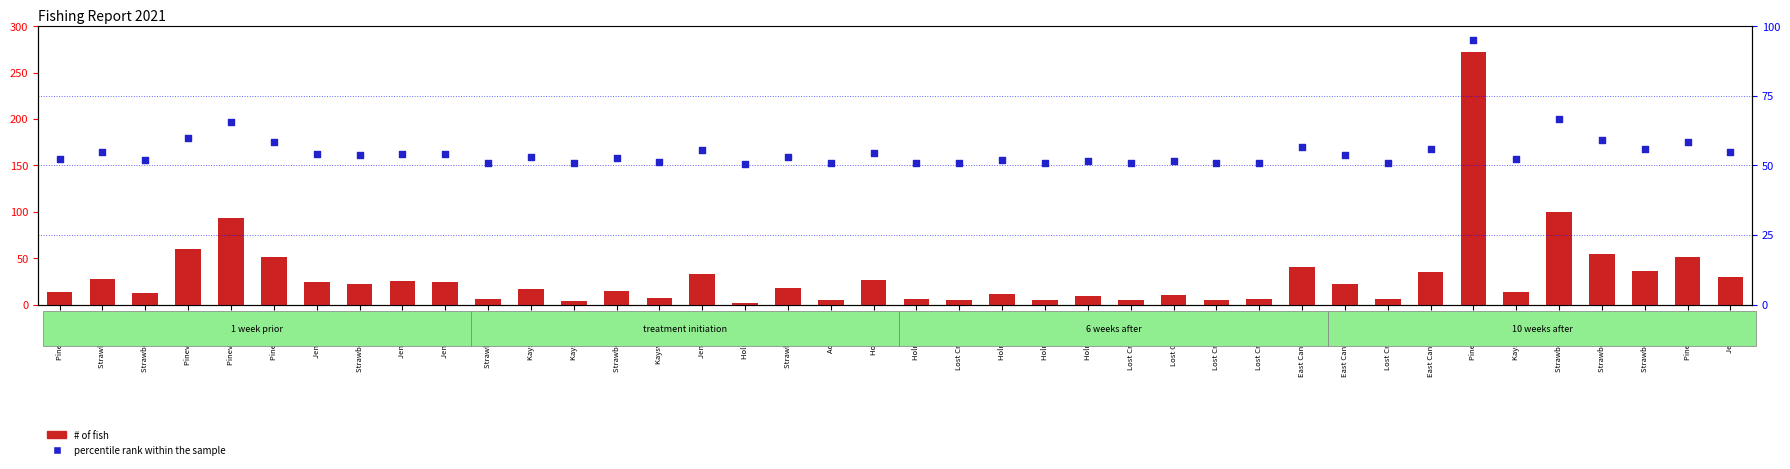

Is the value of # of fish at Strawberry 6/16 greater than the value of percentile rank within the sample at Kaysville 3/4?

Yes